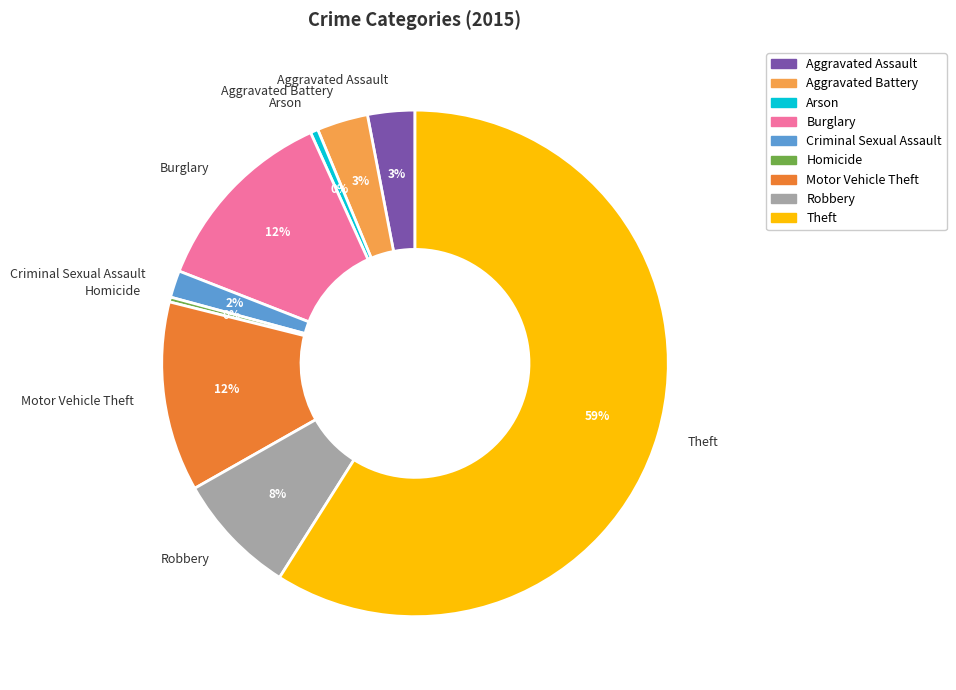

How many slices are in this pie chart?

9